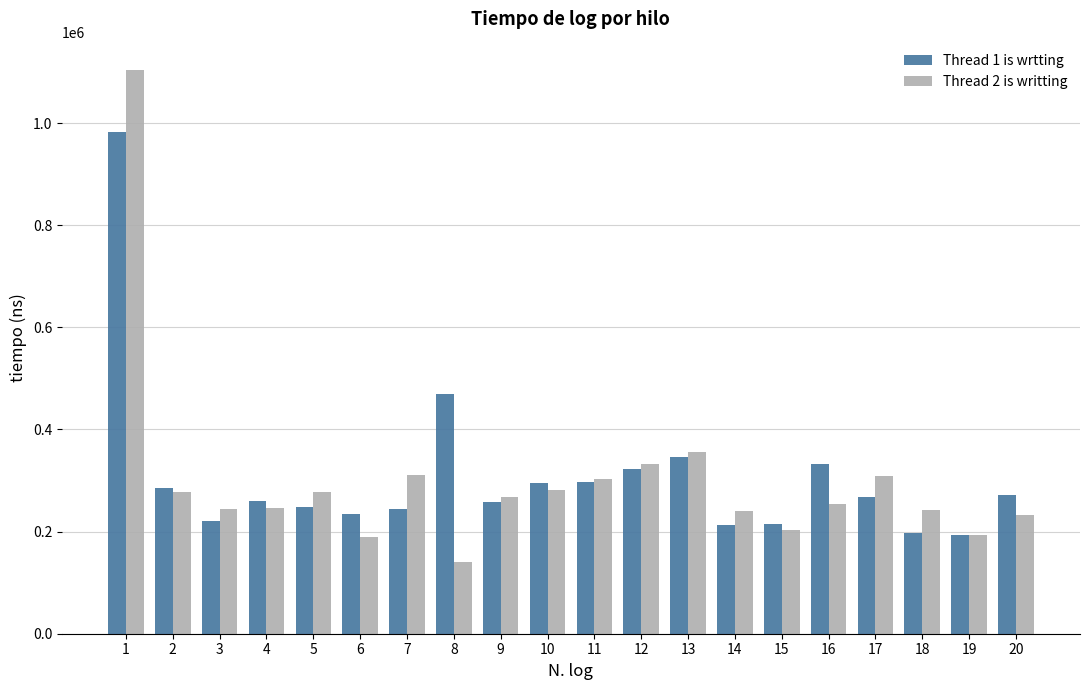

Does the chart contain any negative values?

No